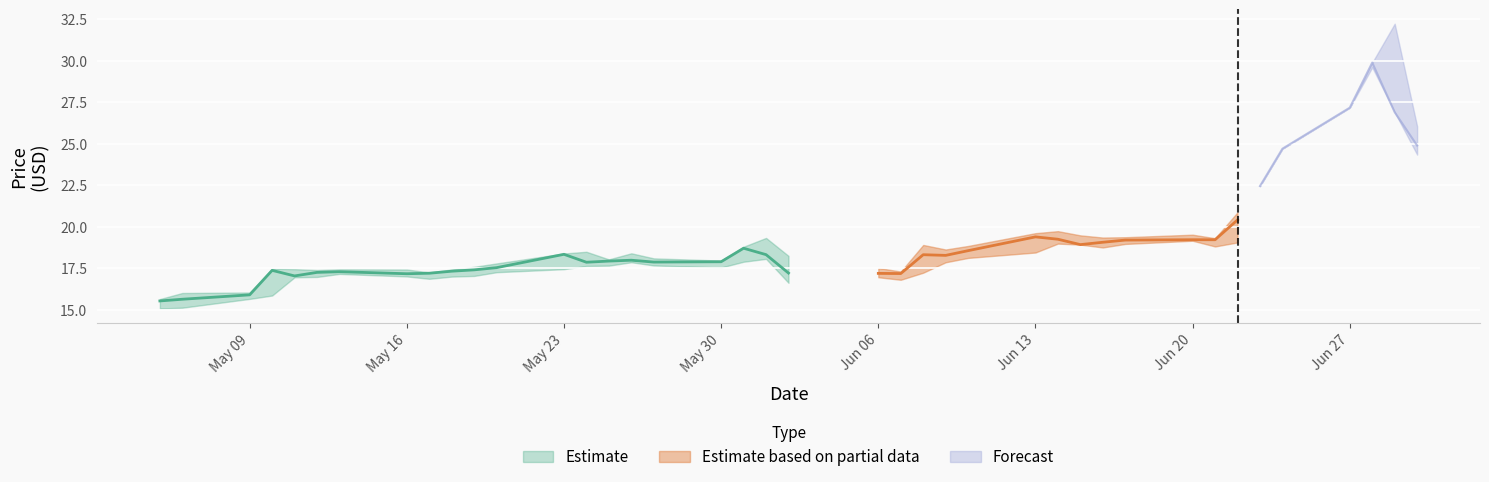

True or false: close and high cross at least once.

False